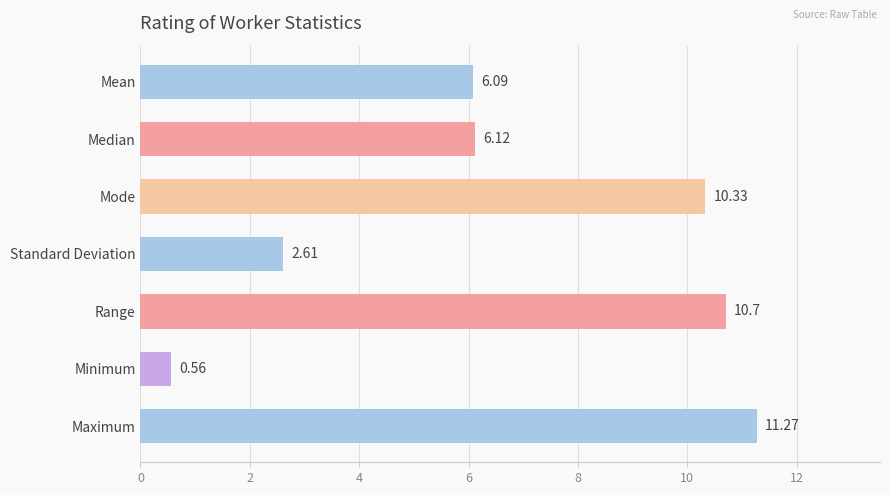

Which label corresponds to the smallest value in the chart?

Minimum